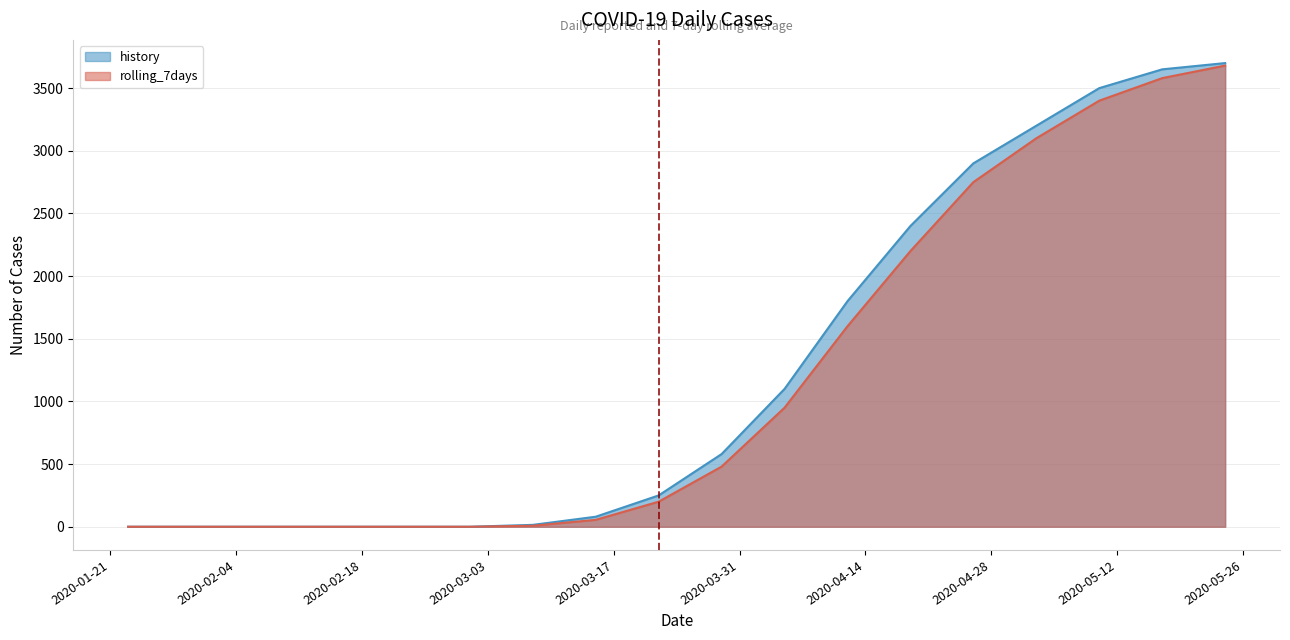

At which label does rolling_7days first exceed 200?

2020-03-29